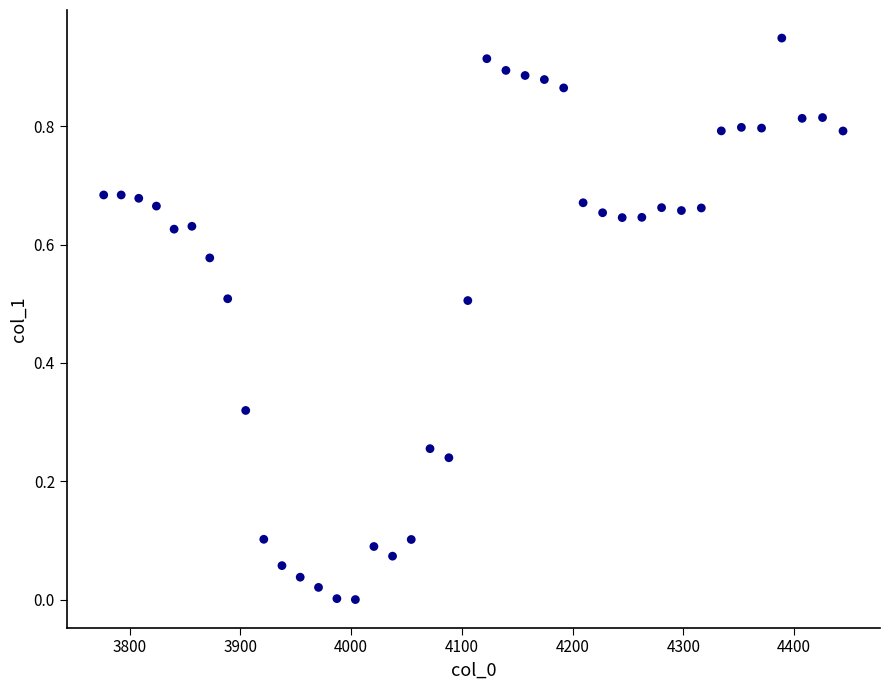

What is the range of X values (max minus min)?

667.4